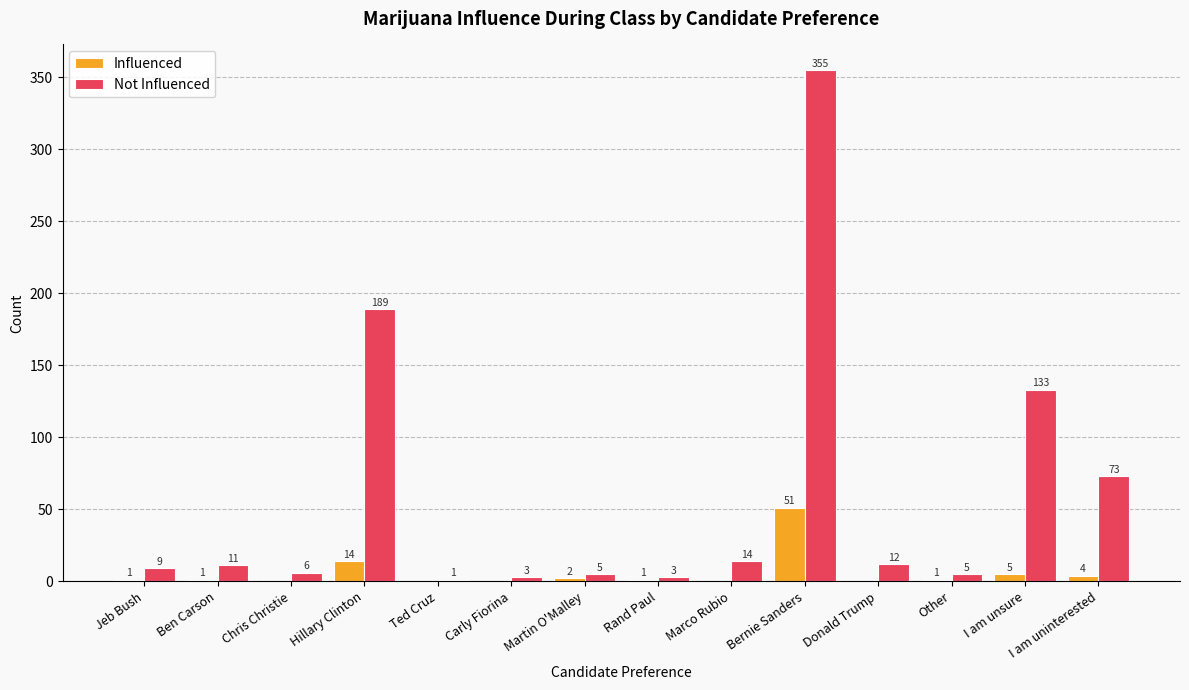

What is the difference between the Influenced values at Hillary Clinton and Jeb Bush?

13